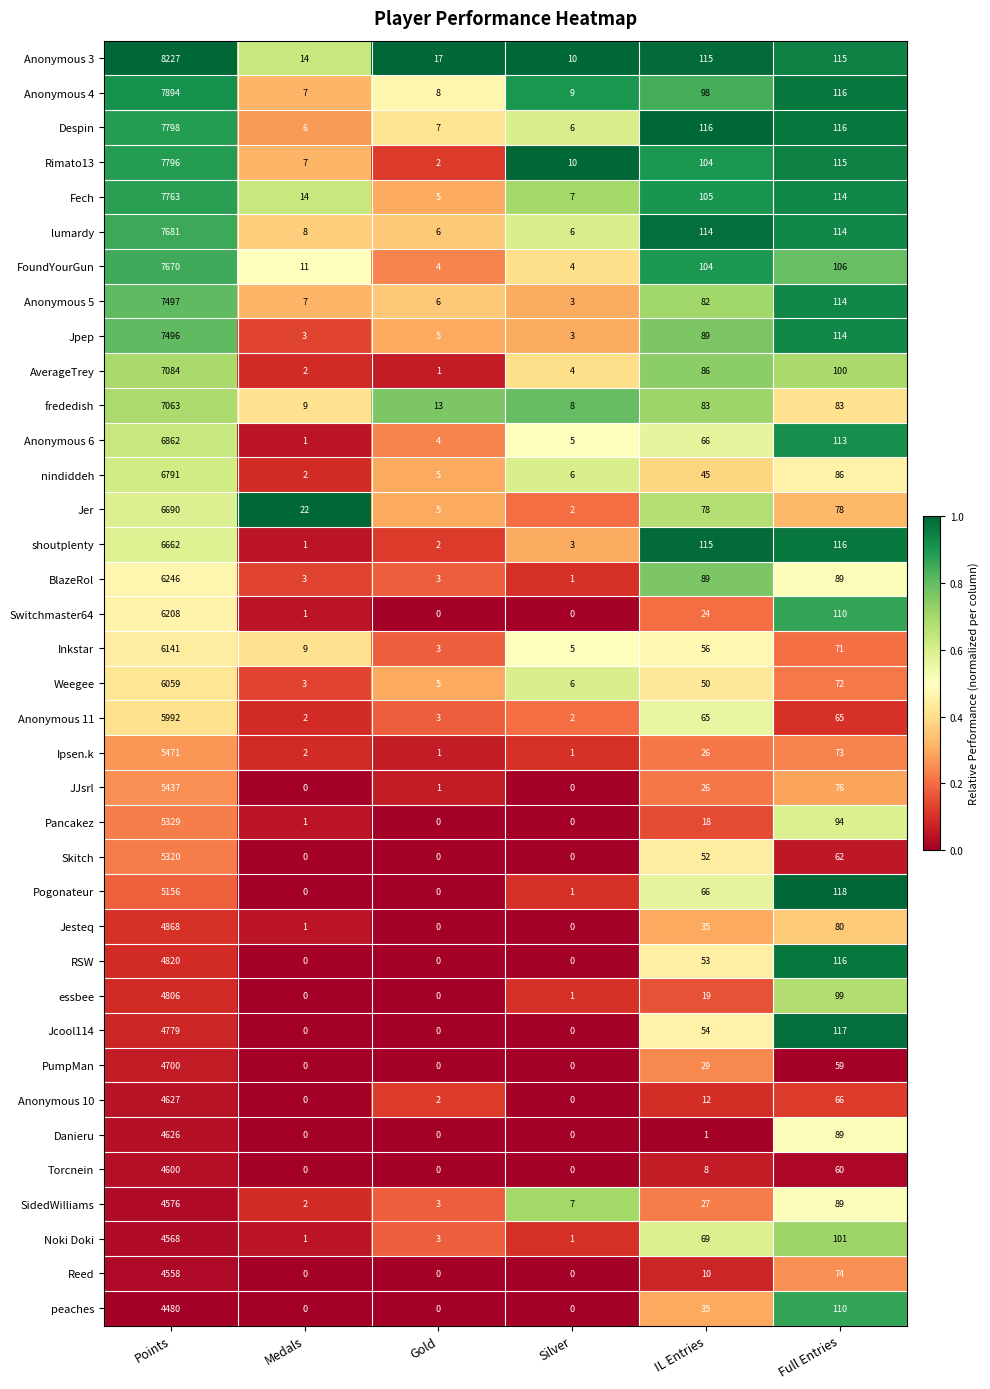

What is the average value of the frededish series?

1210